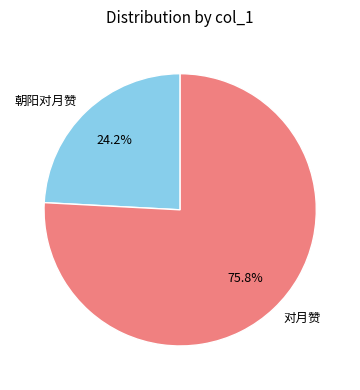

Rank the categories by value from lowest to highest.

朝阳对月赞, 对月赞